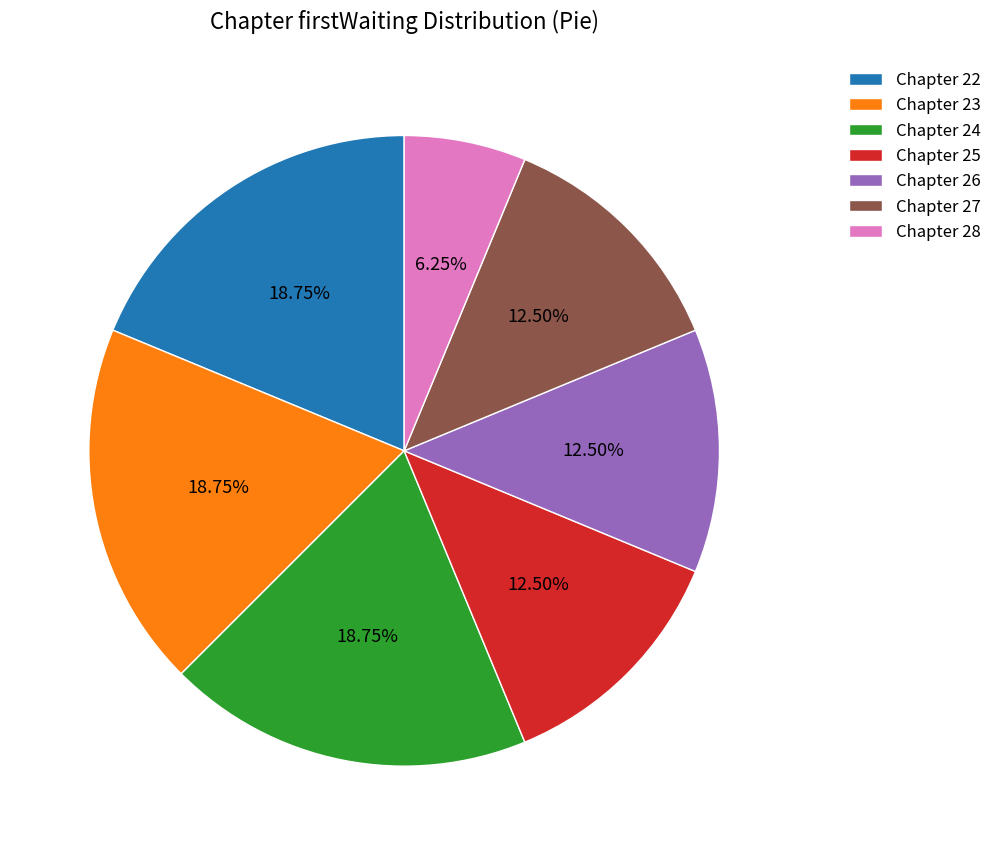

Is there a majority slice in this chart?

No